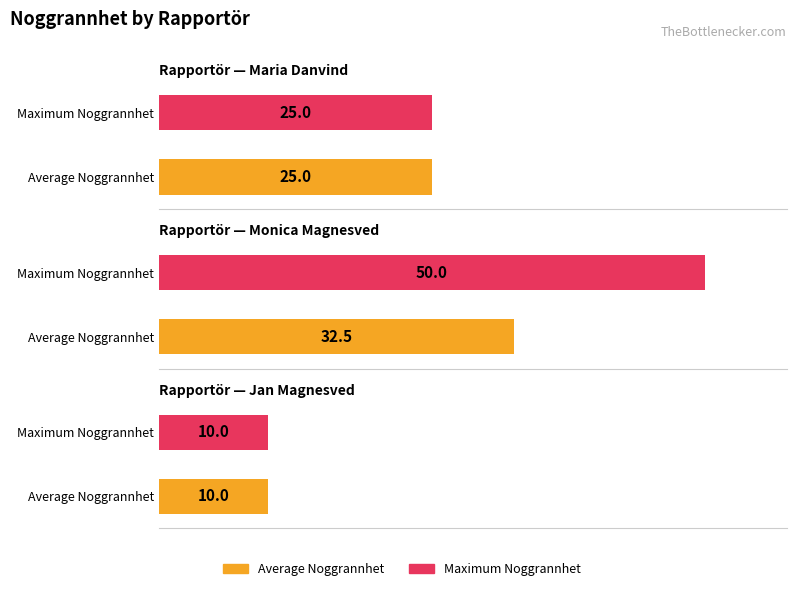

The value at Jan Magnesved is 10. True or false?

True